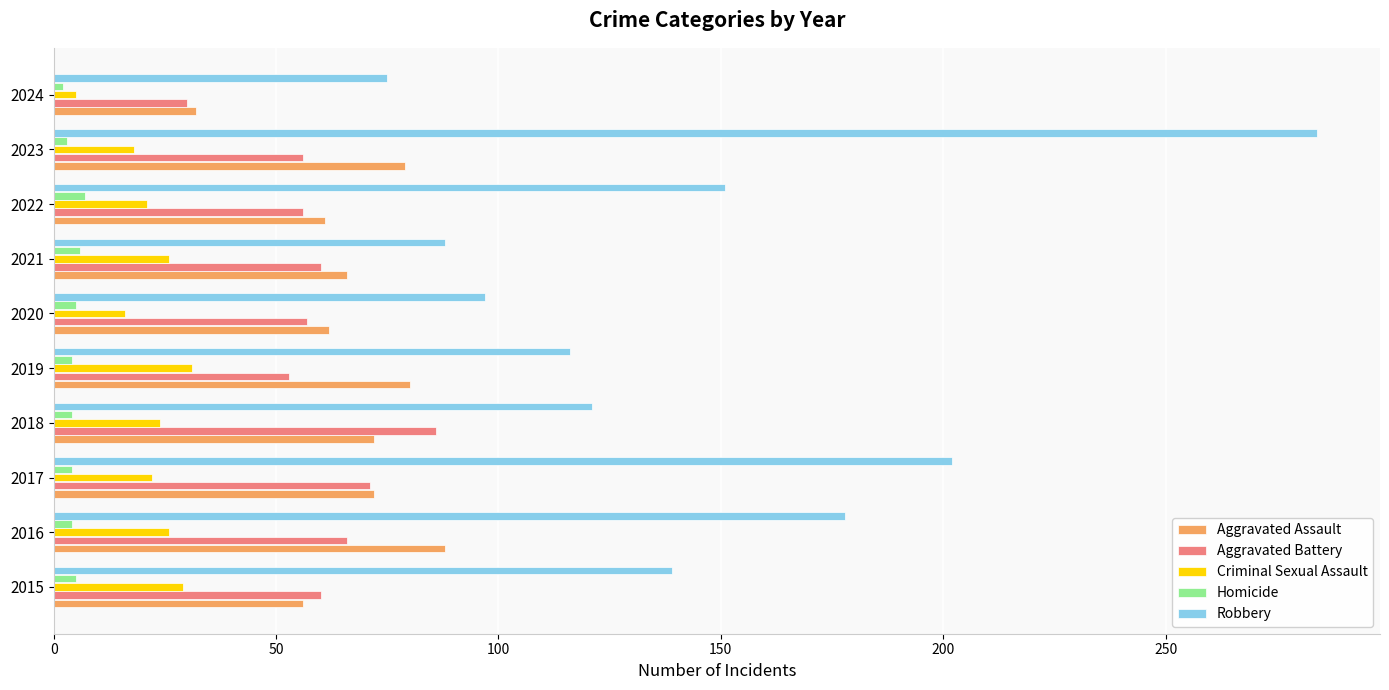

What is the maximum value shown in the chart?

284